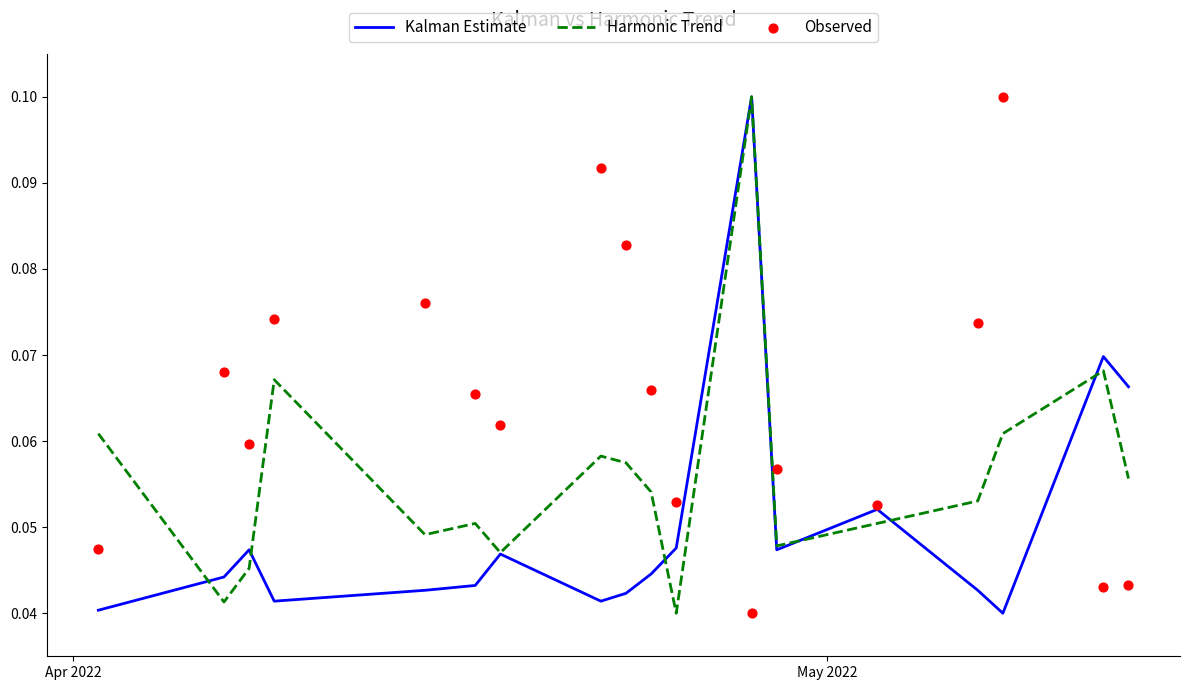

What is the total value across all series at May 2022?

0.2